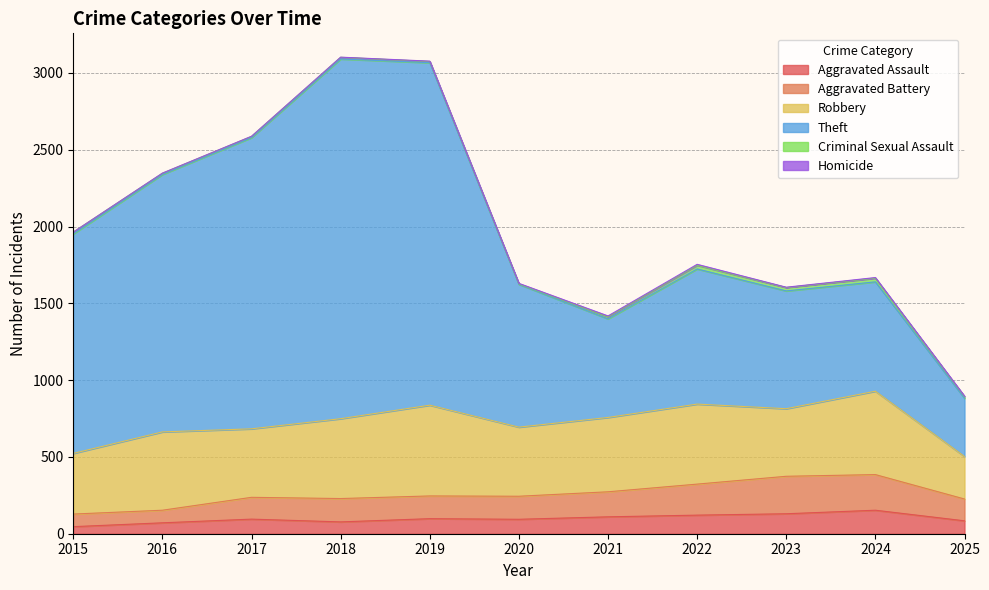

How many values in the Aggravated Assault series are below 95?

5